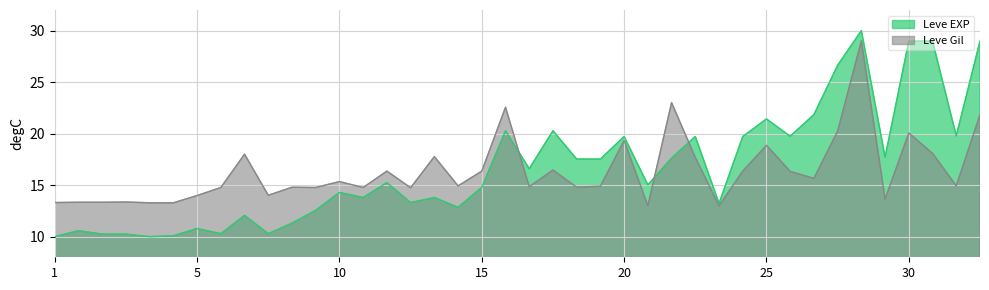

Where does the Leve Gil series first go above 14?

5